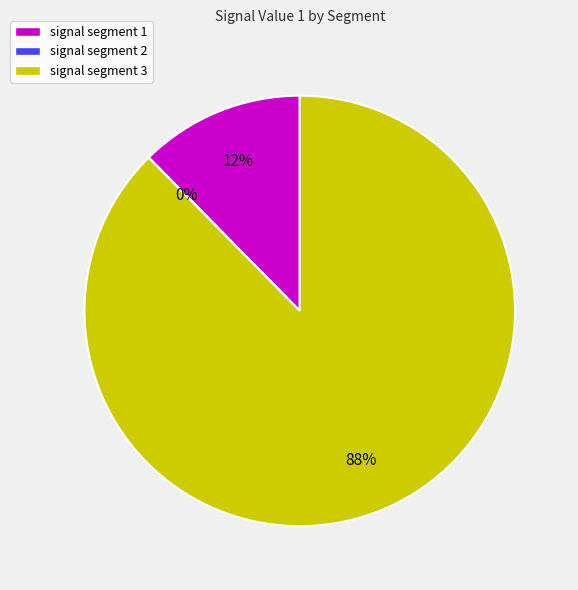

To the nearest percent, what is the average slice percentage?

33%